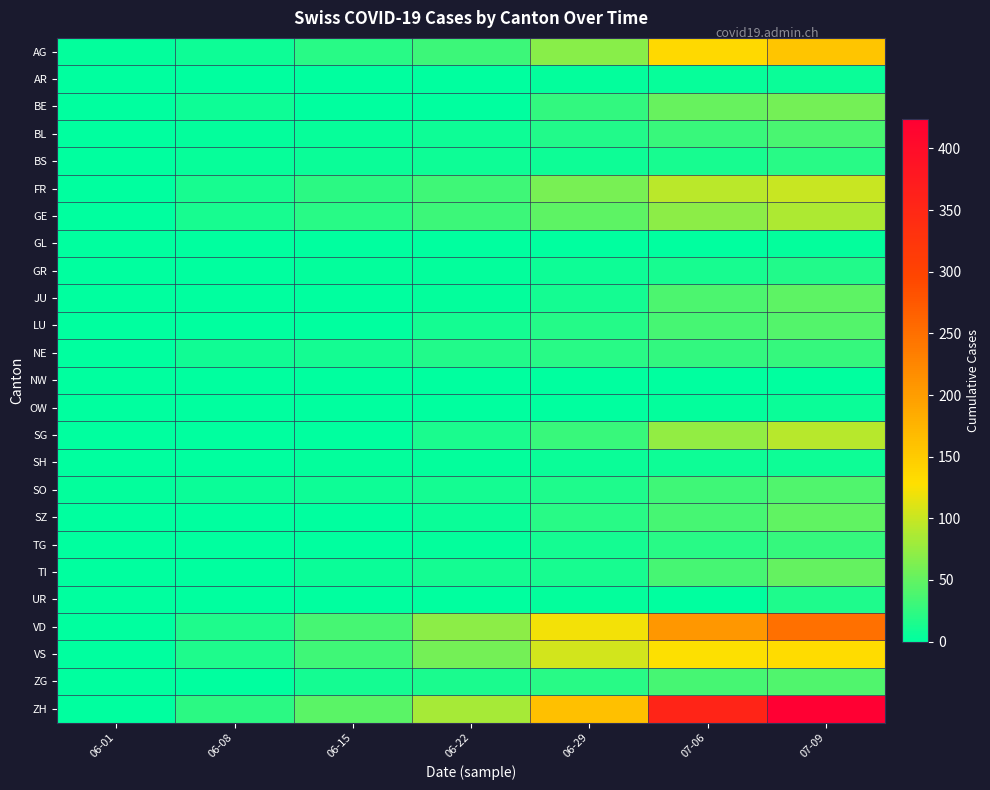

What is the total value across all series at 06-08?

123